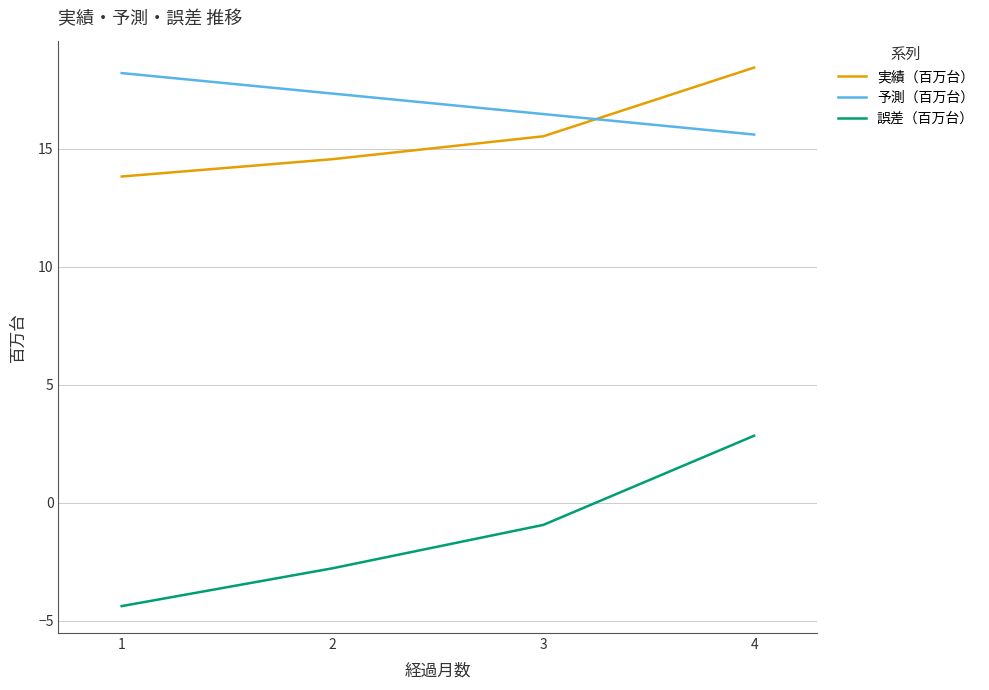

List the series in order of their peak value, highest first.

実績（百万台）, 予測（百万台）, 誤差（百万台）